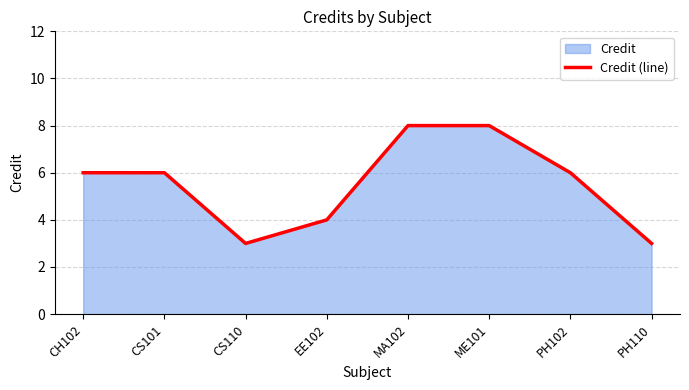

How many values are below 6?

3